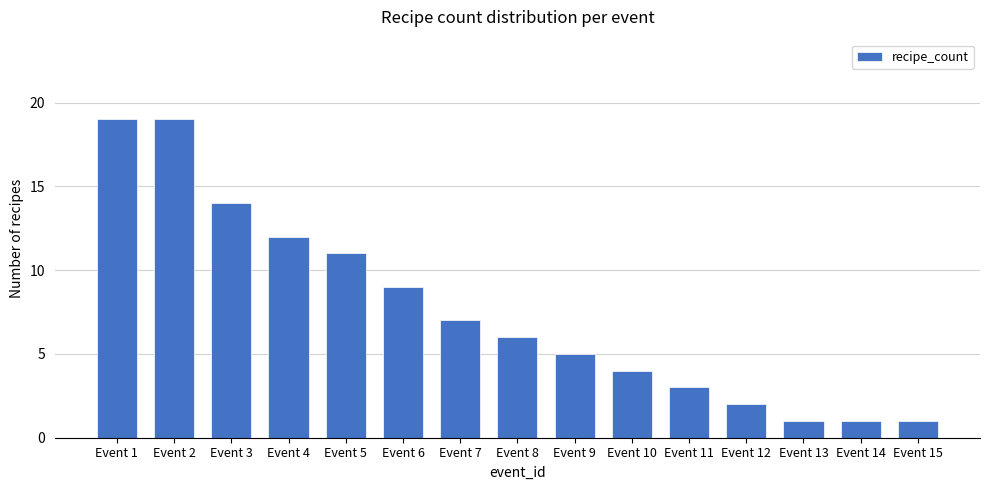

Reading left to right, list all the values displayed in this chart.

Event 1=19	Event 2=19	Event 3=14	Event 4=12	Event 5=11	Event 6=9	Event 7=7	Event 8=6	Event 9=5	Event 10=4	Event 11=3	Event 12=2	Event 13=1	Event 14=1	Event 15=1